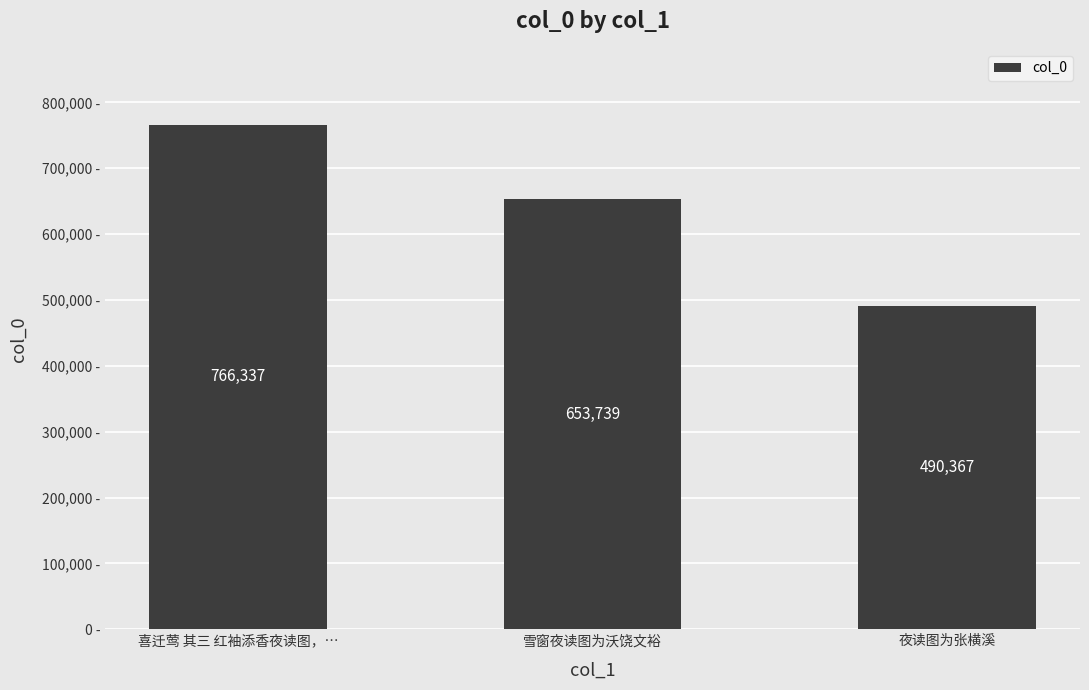

At which label is the value closest to 628352?

雪窗夜读图为沃饶文裕